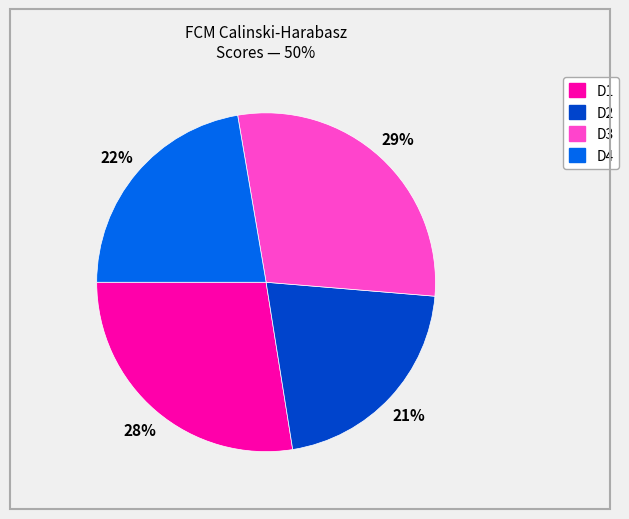

How many segments does this pie chart have?

4